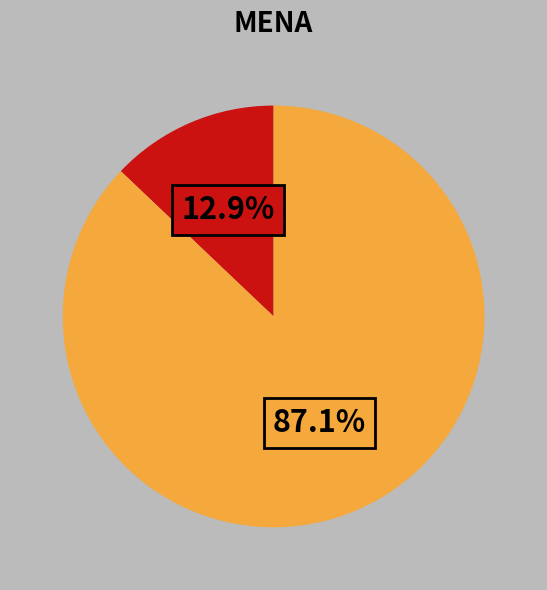

How many slices are in this pie chart?

2